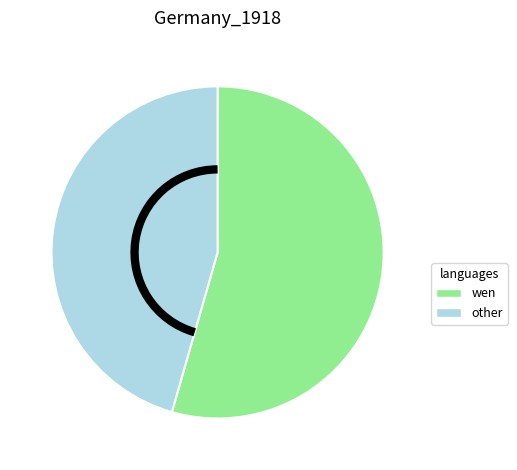

Is there a majority slice in this chart?

Yes